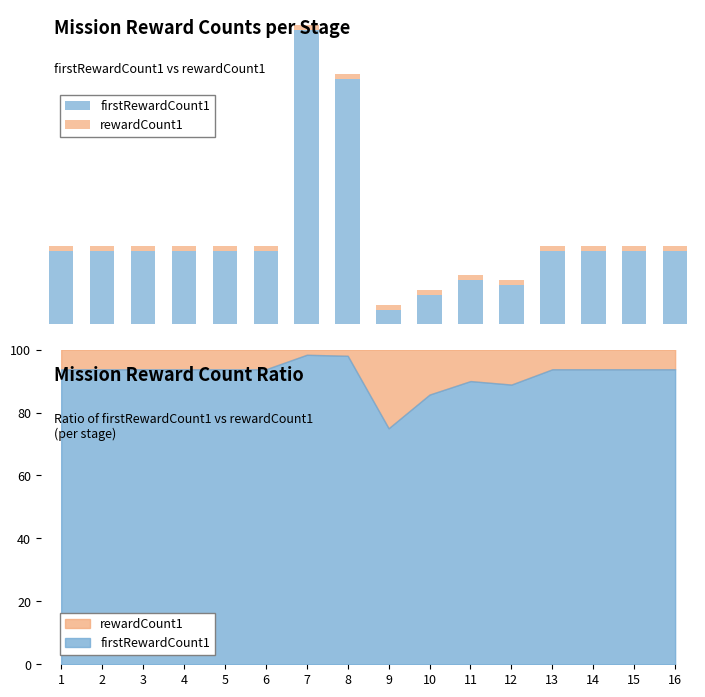

The value of rewardCount1 at 6 is 10. True or false?

True